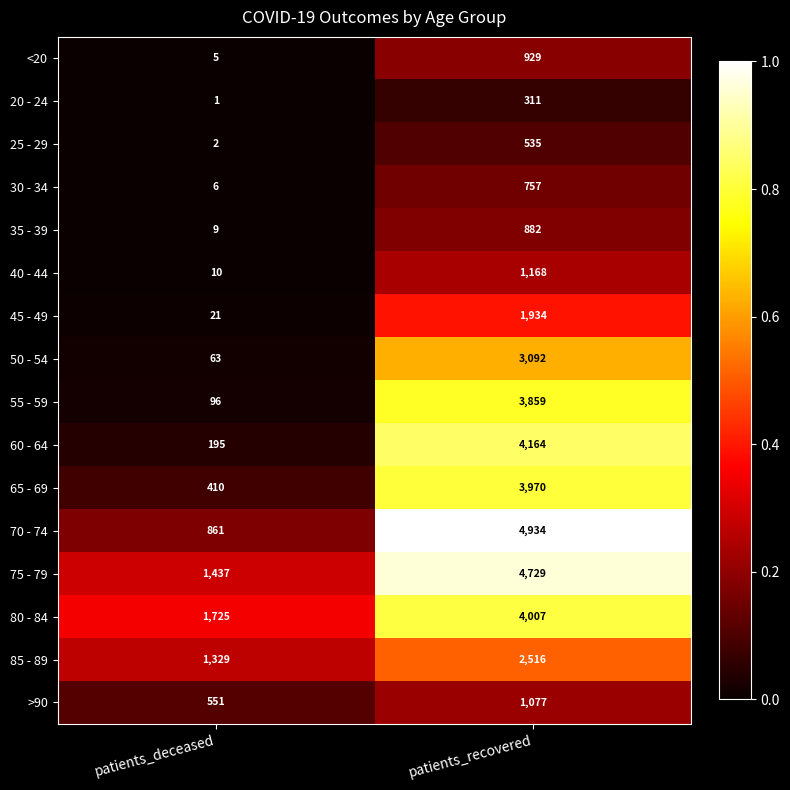

What is the sum of all 55 - 59 values?

3955